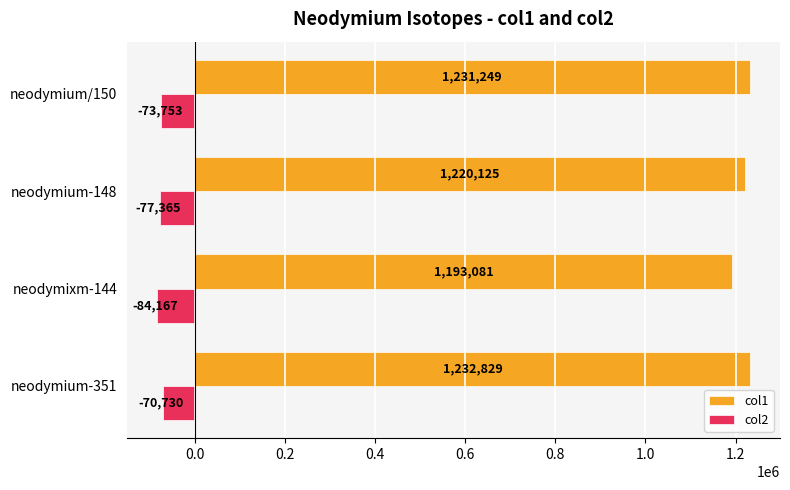

Which series has the widest spread of values?

col1